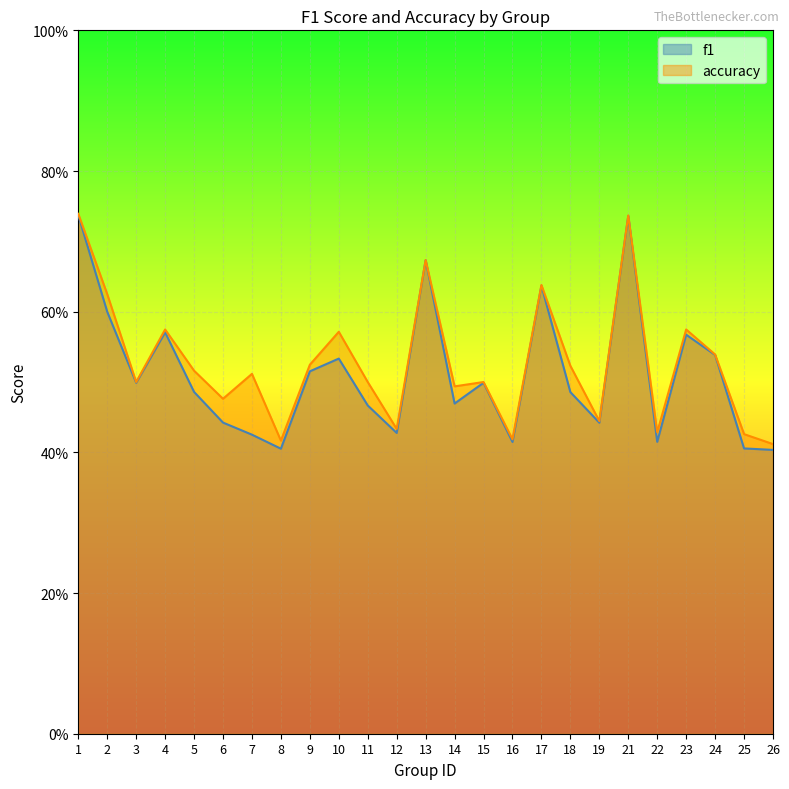

Between 1 and 11, which series saw the biggest shift?

f1